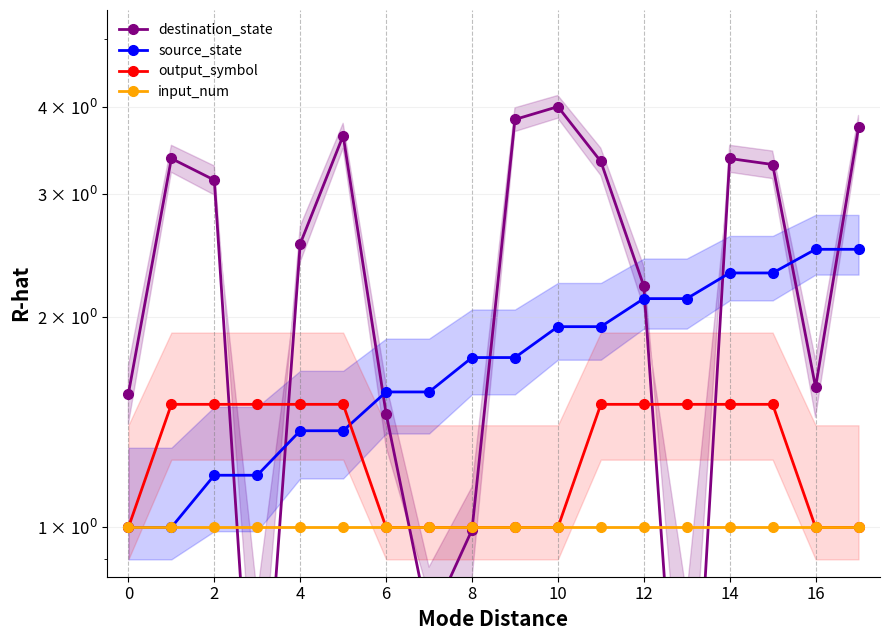

How many interior local peaks does the destination_state series have?

4